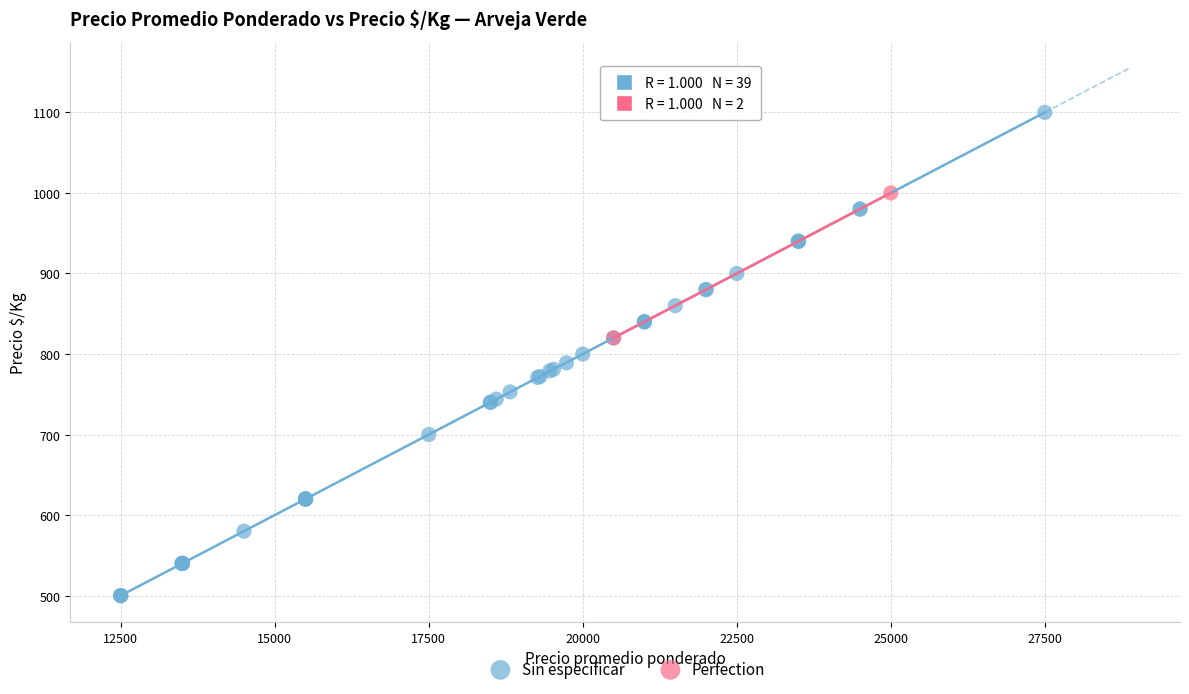

What are all the series names shown in the legend?

Sin especificar, Perfection